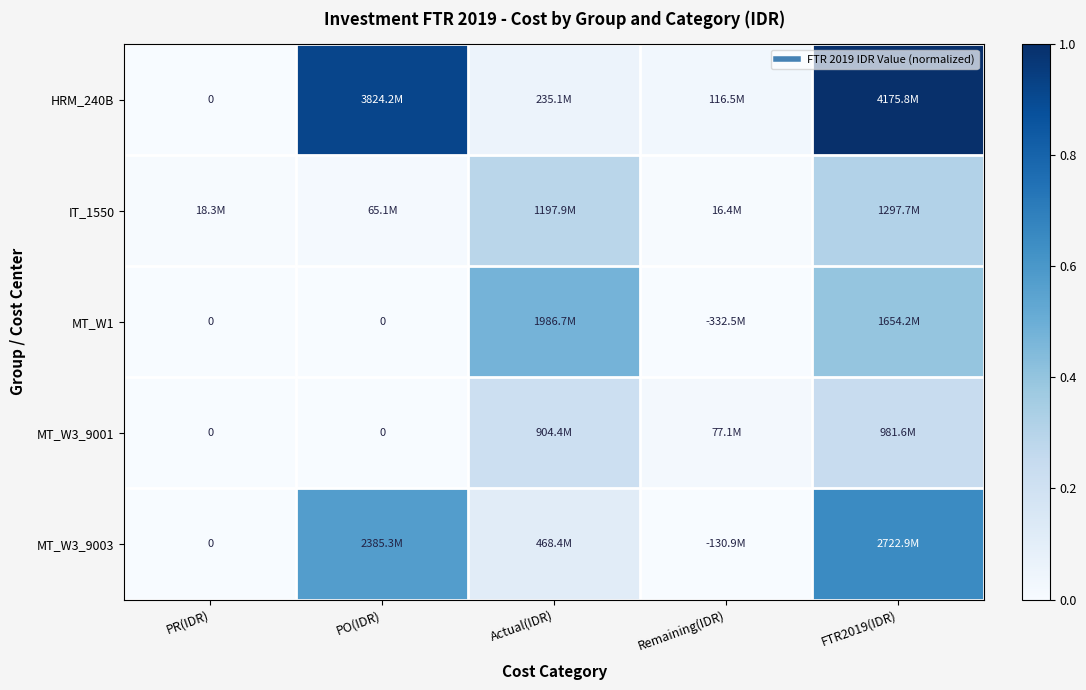

At which label is HRM_240B closest to 0?

PR(IDR)